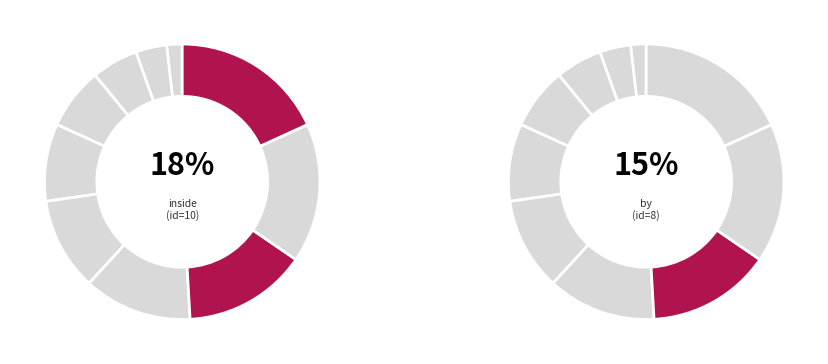

Which slice is the largest?

inside